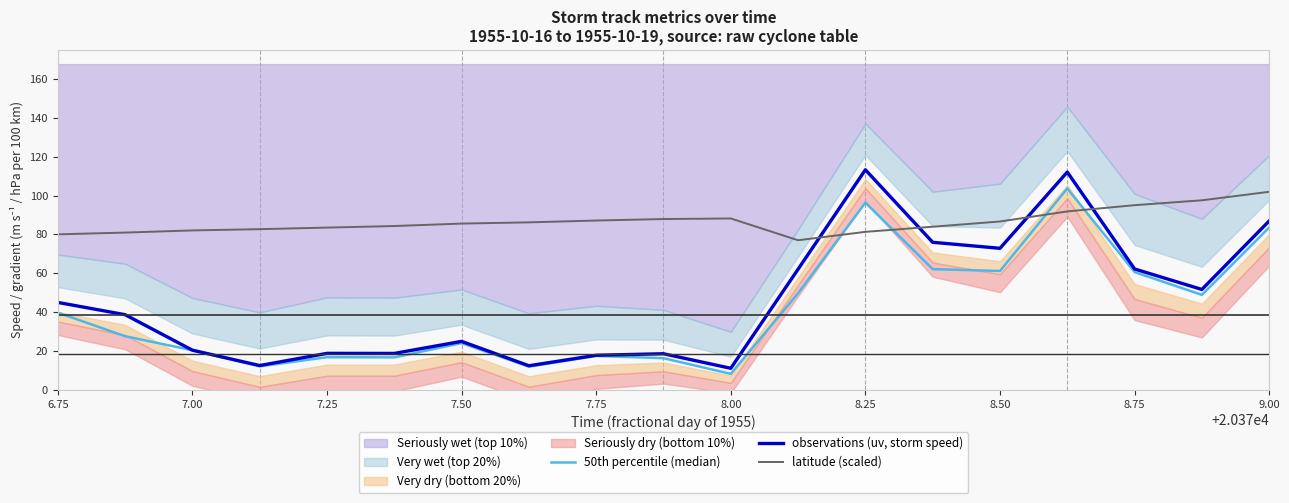

Is the value of latitude (scaled) at 8.50 greater than the value of 50th percentile (median) at 7.25?

Yes